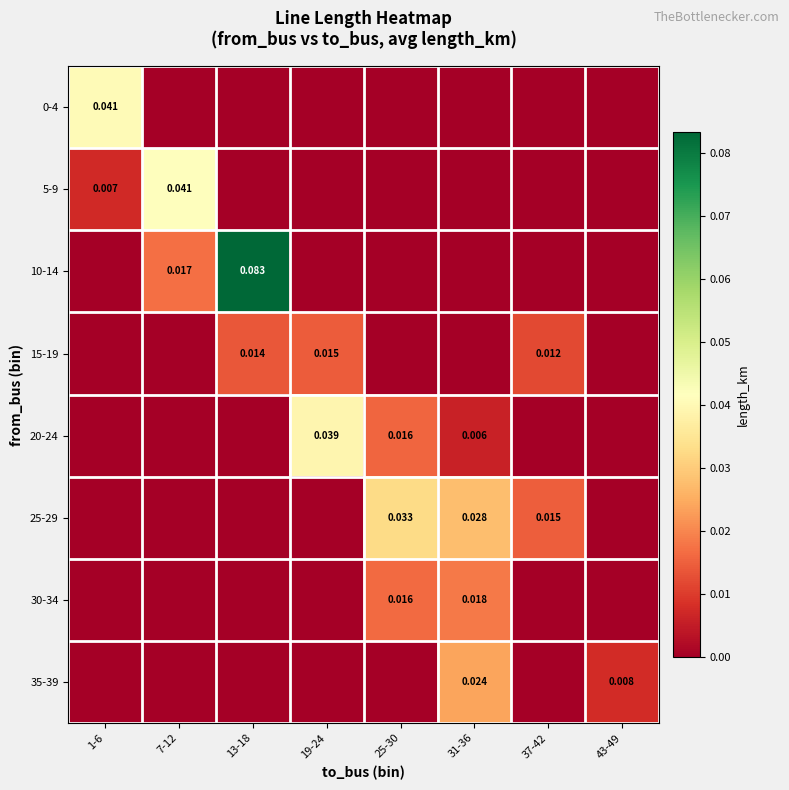

Between 19-24 and 43-49, which series saw the biggest shift?

20-24